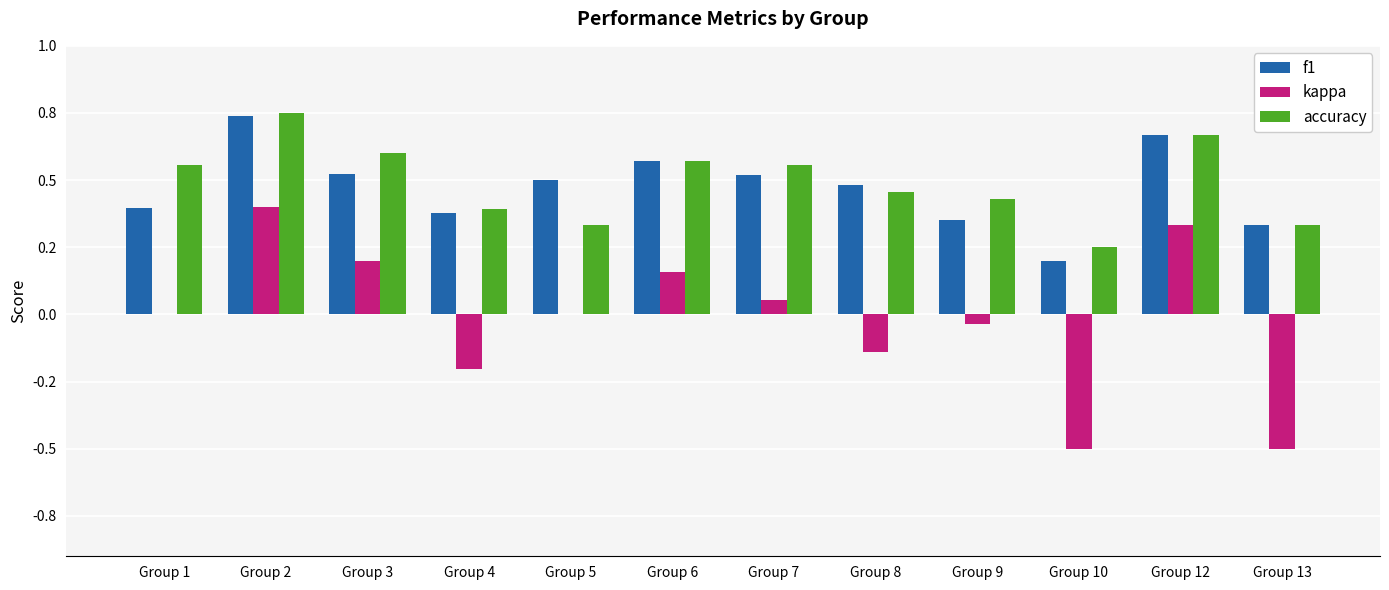

At how many categories does at least one series exceed 0?

12